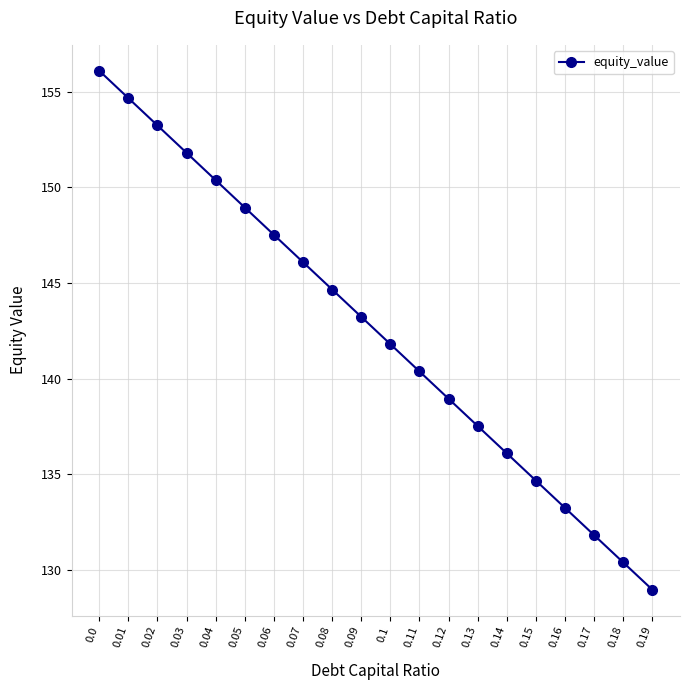

What is the difference between the maximum and minimum values?

27.1